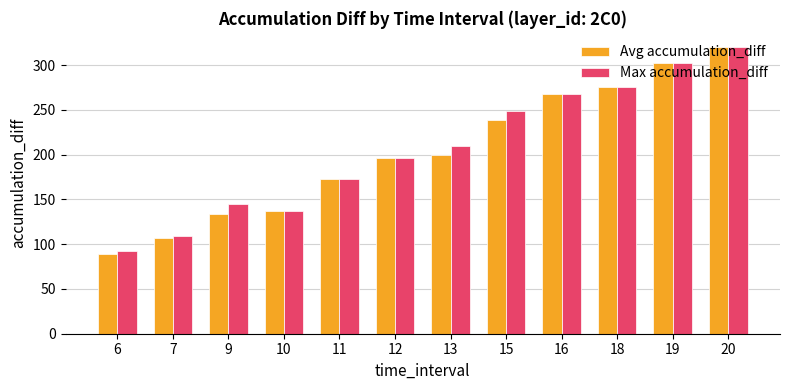

Reading left to right, what are all the values shown in this chart?

Avg accumulation_diff: 6=89.3	7=107.1	9=133.9	10=136.8	11=173.1	12=196.8	13=199.3	15=239.3	16=267.4	18=275.7	19=302.2	20=320.1
Max accumulation_diff: 6=91.9	7=109.6	9=145.2	10=136.8	11=173.1	12=196.8	13=209.4	15=248.4	16=267.4	18=275.7	19=302.2	20=320.1